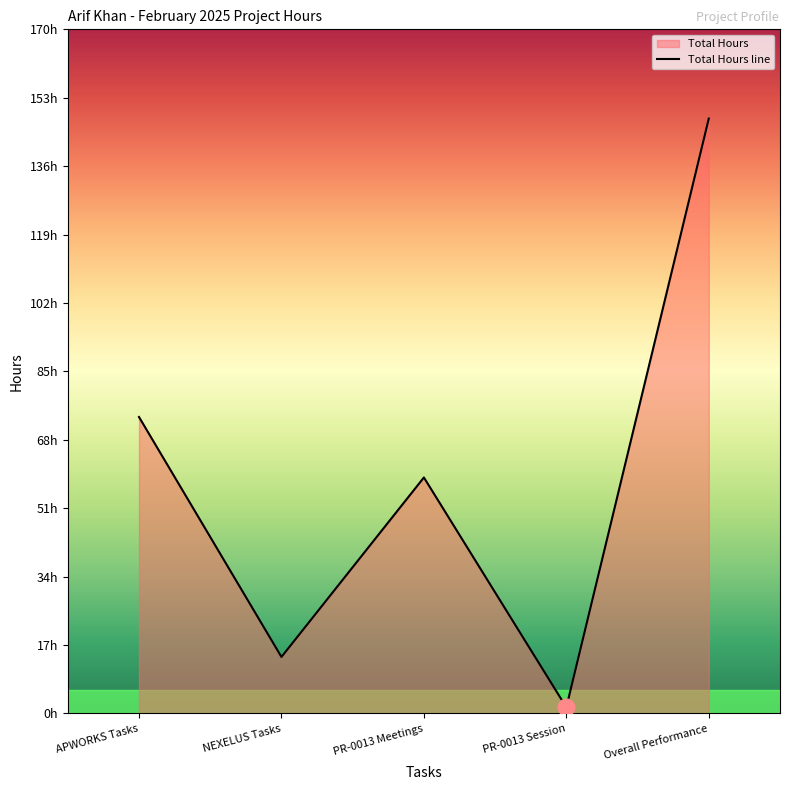

Reading left to right, extract all data points from this chart.

73.5	14.0	58.5	1.5	147.5